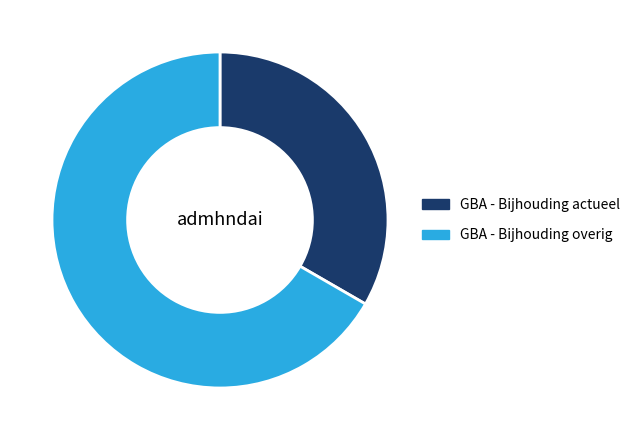

Count the number of slices in the pie.

2